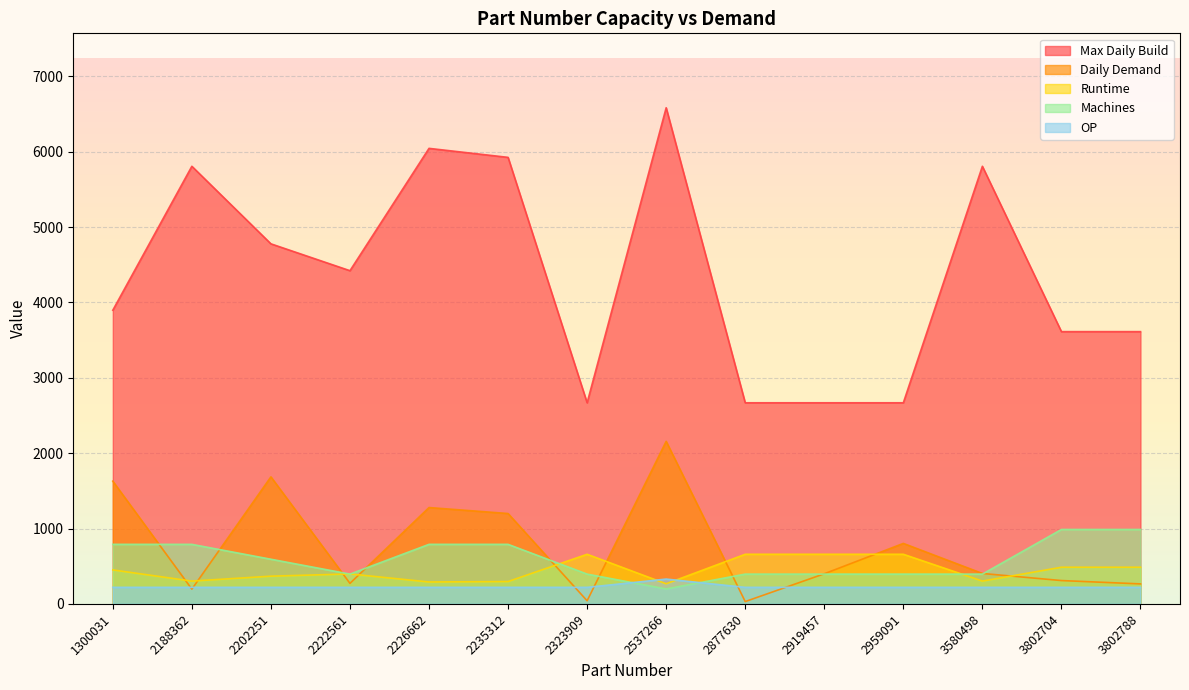

True or false: Max Daily Build and Machines intersect in this chart.

False